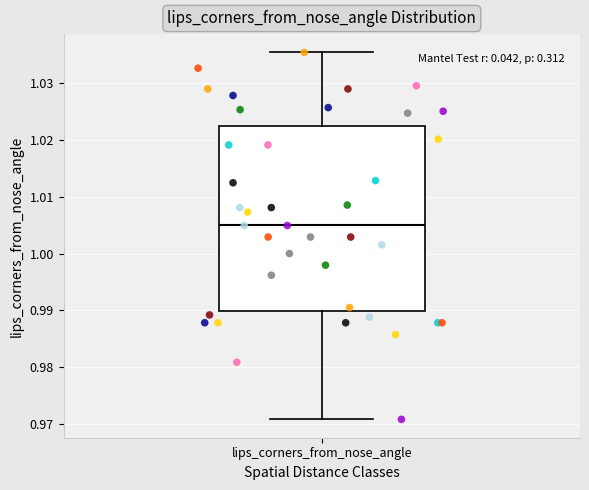

Read this box plot against the y-axis: the position of the median line, the range covered by the box, and the ends of both whiskers. The values are not printed on the chart, so give them approximately, as read against the axis.

median 1.005, box 0.990 to 1.022, whiskers 0.971 to 1.035